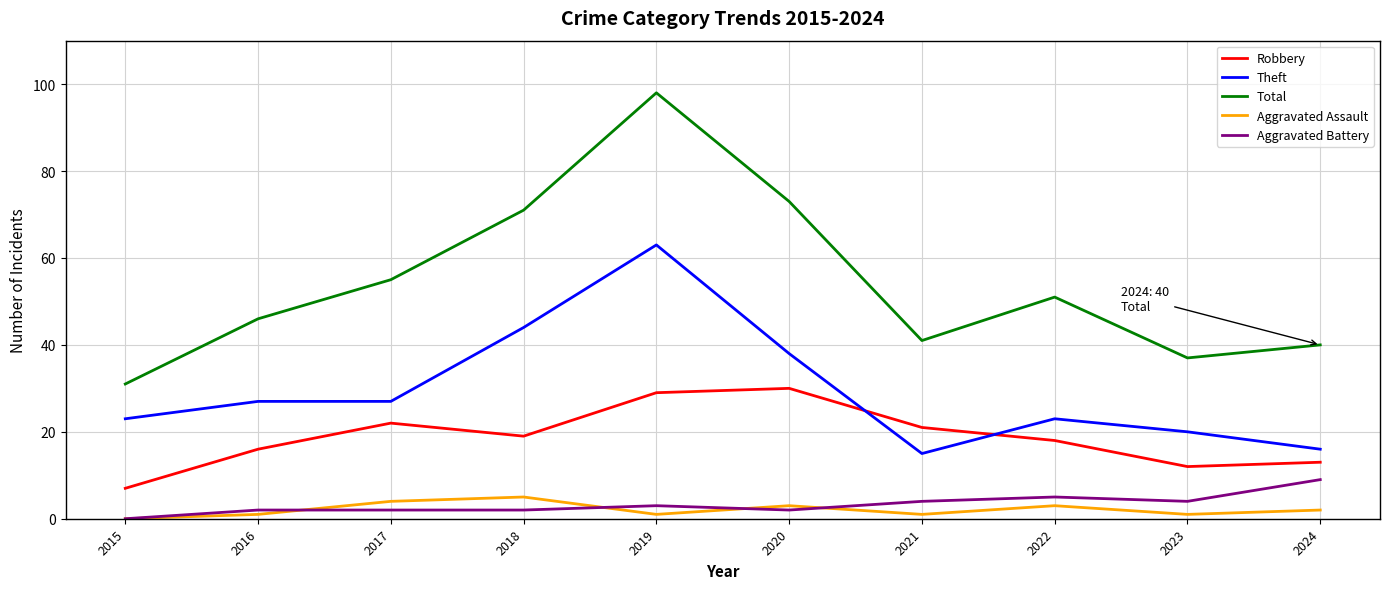

Is the value of Aggravated Battery at 2024 greater than the value of Total at 2024?

No